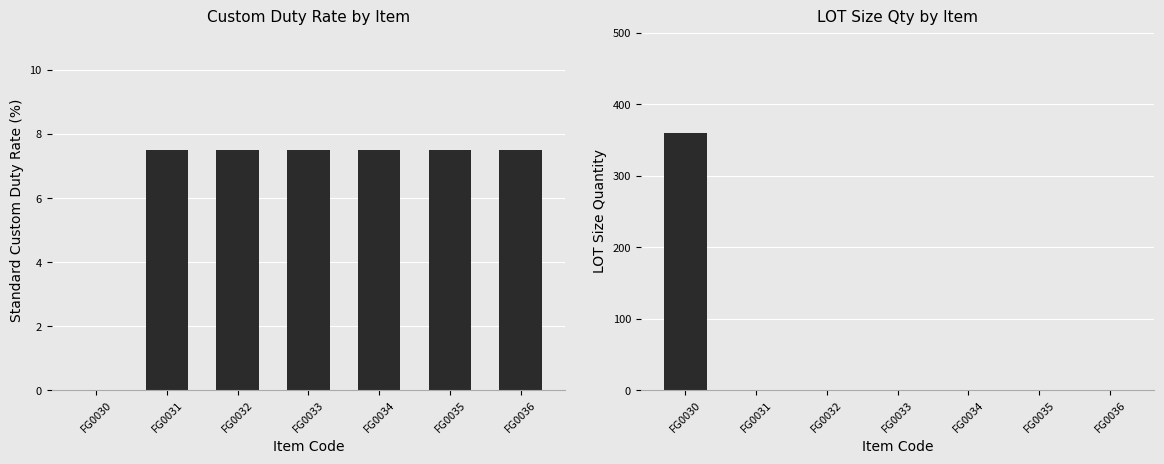

Reading left to right, what are all the values shown in this chart?

Standard_Custom_Duty_Rate_Percentage: 0.0	7.5	7.5	7.5	7.5	7.5	7.5
ALPS_Specific_Rounding_Value_LOT_Size_Qty: 360.0	1.0	1.0	1.0	1.0	1.0	1.0